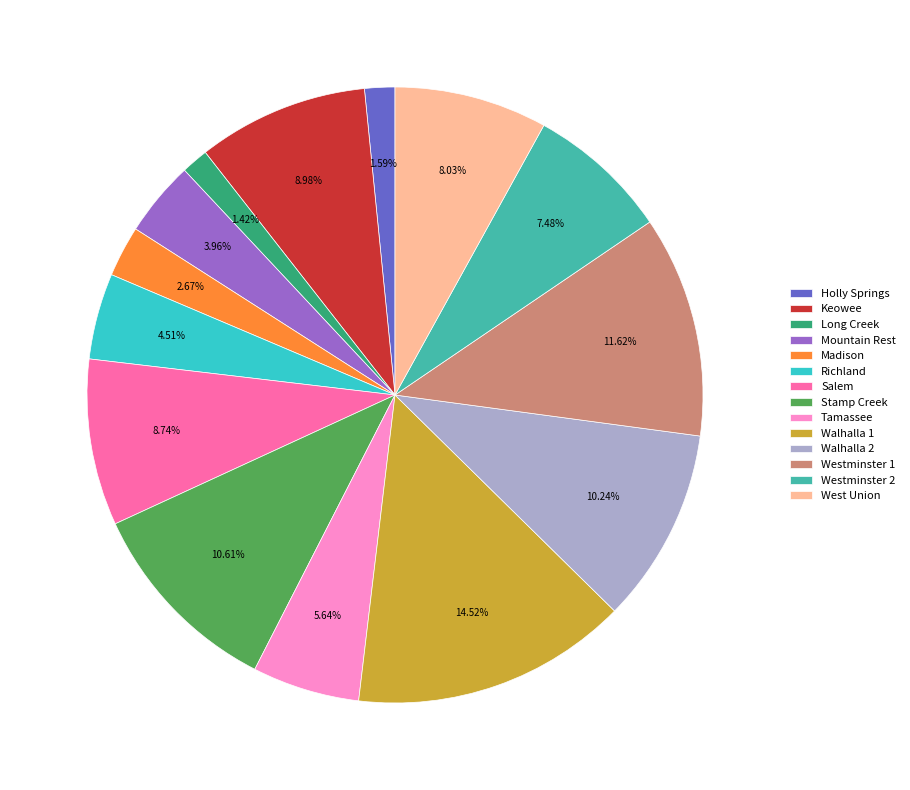

Is it true that Long Creek is 16% of the pie?

False